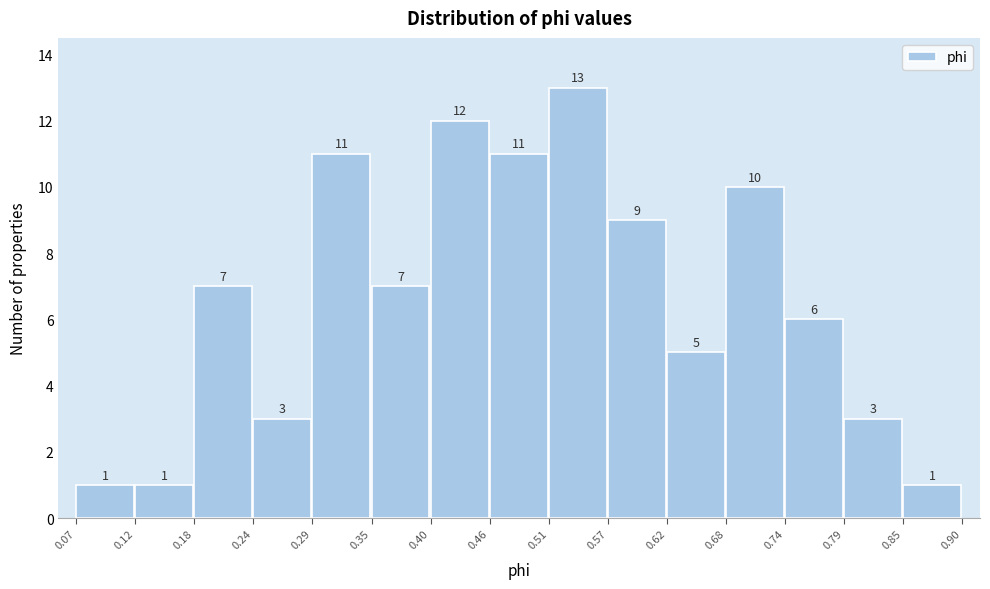

Reading left to right, transcribe this chart: for each bar, give the range it covers on the x-axis and its height.

0.07 to 0.12: 1
0.12 to 0.18: 1
0.18 to 0.24: 7
0.24 to 0.29: 3
0.29 to 0.35: 11
0.35 to 0.40: 7
0.40 to 0.46: 12
0.46 to 0.51: 11
0.51 to 0.57: 13
0.57 to 0.62: 9
0.62 to 0.68: 5
0.68 to 0.74: 10
0.74 to 0.79: 6
0.79 to 0.85: 3
0.85 to 0.90: 1